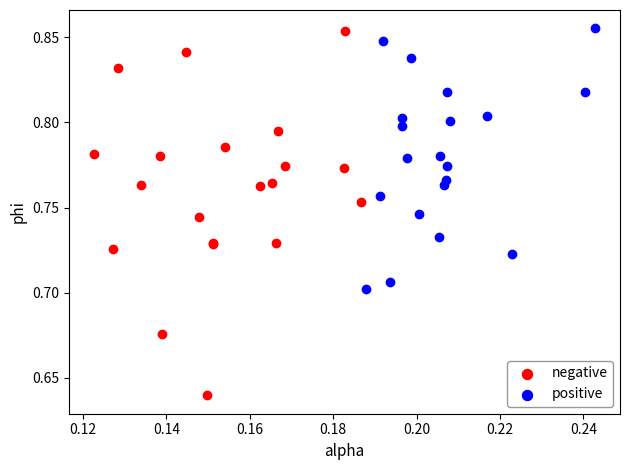

Which series contains the lowest Y value?

negative